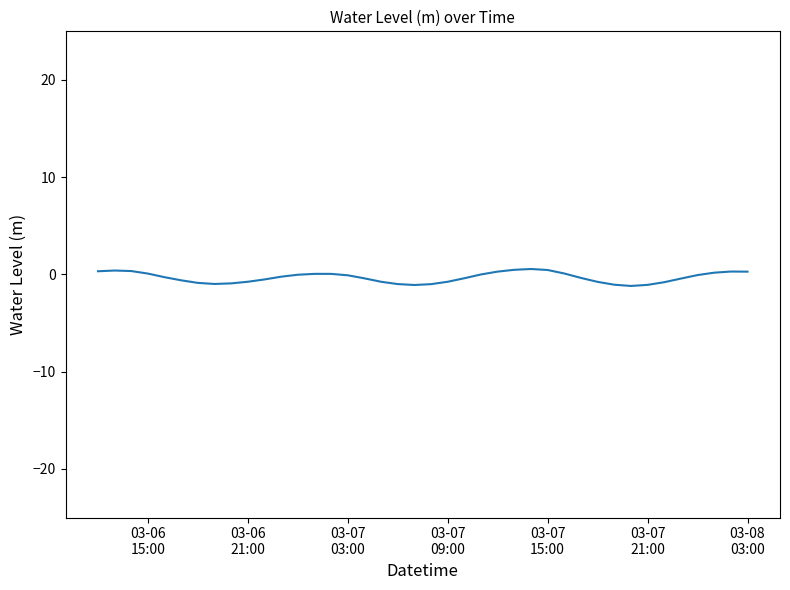

What is the difference between the maximum and minimum values?

1.7